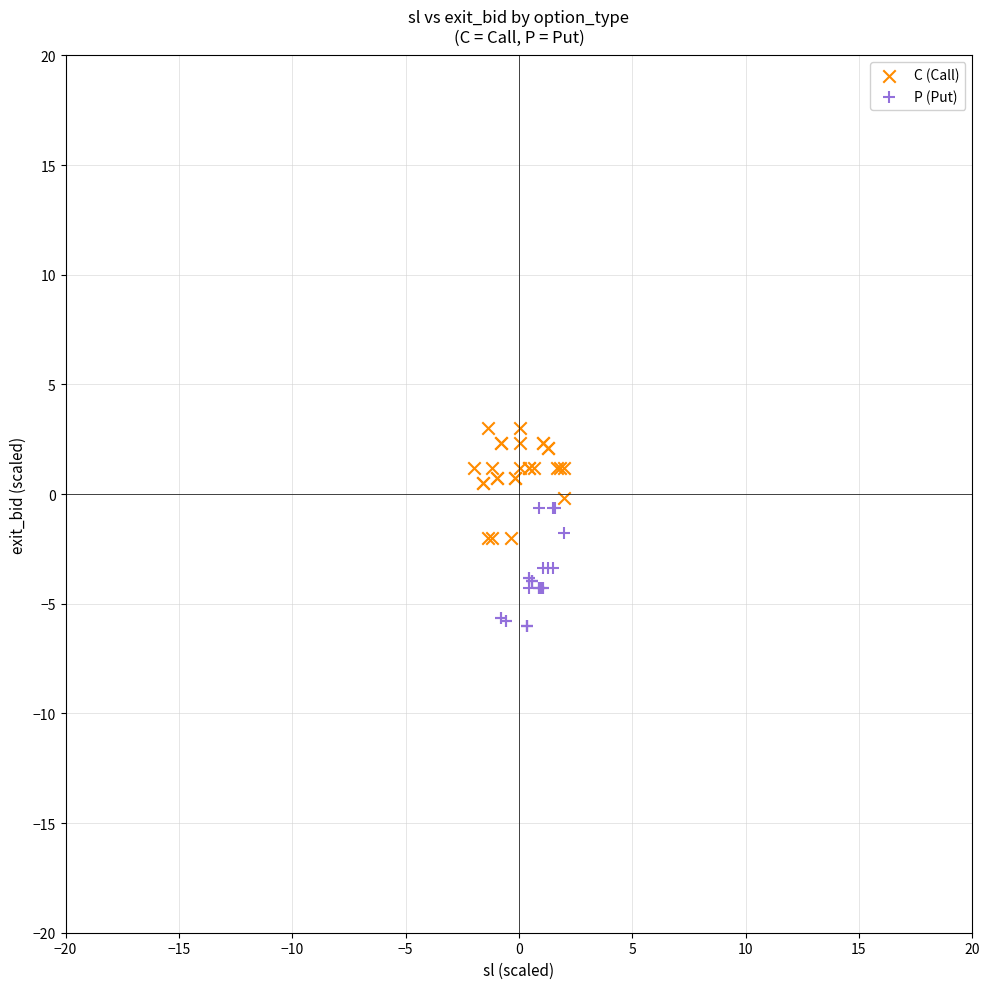

Which series contains the lowest Y value?

P (Put)